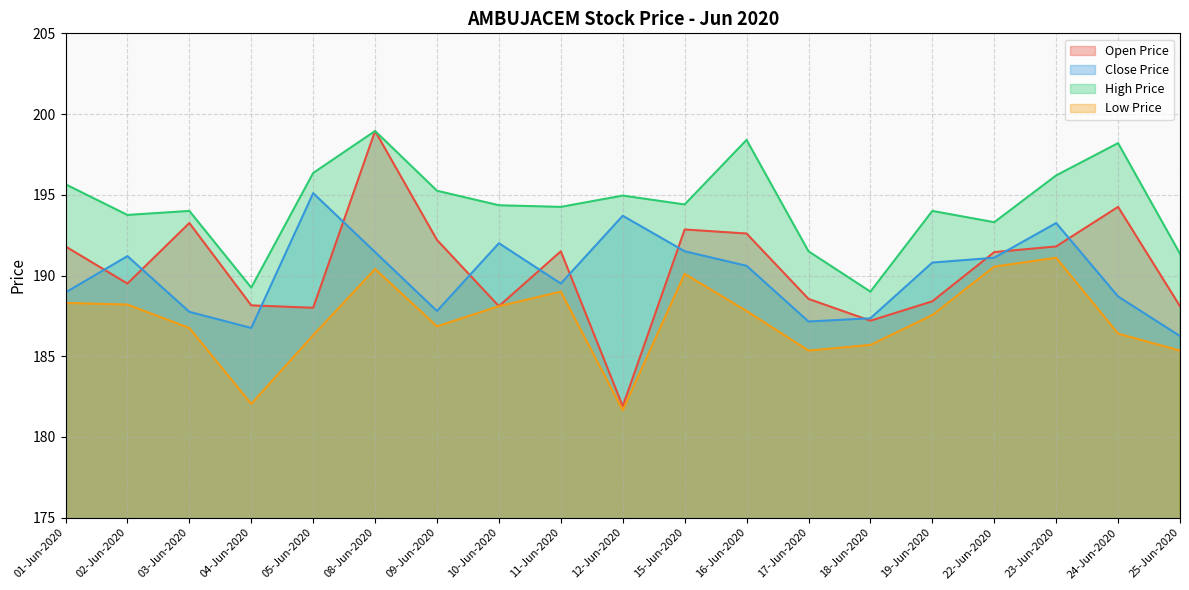

True or false: High Price and Open Price cross at least once.

False